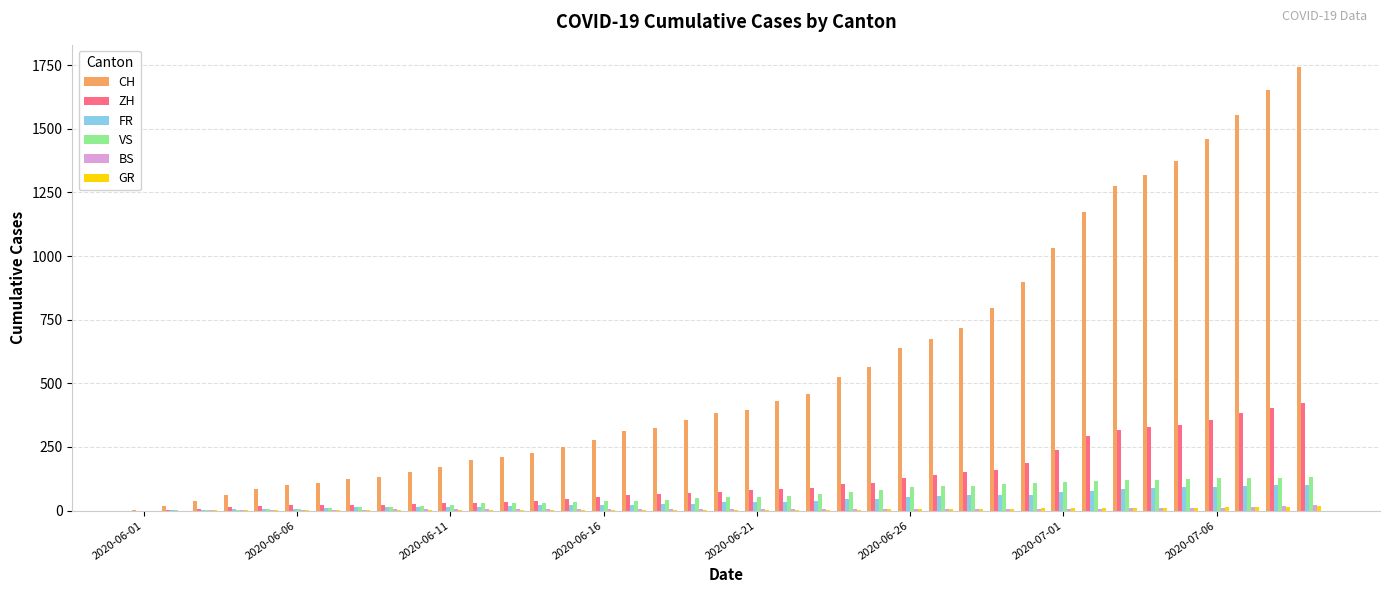

Which series has the largest total across all categories?

CH